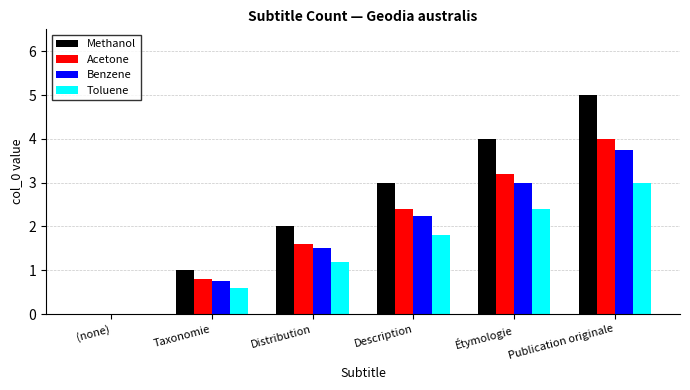

What value does the Acetone series have at Taxonomie?

0.8